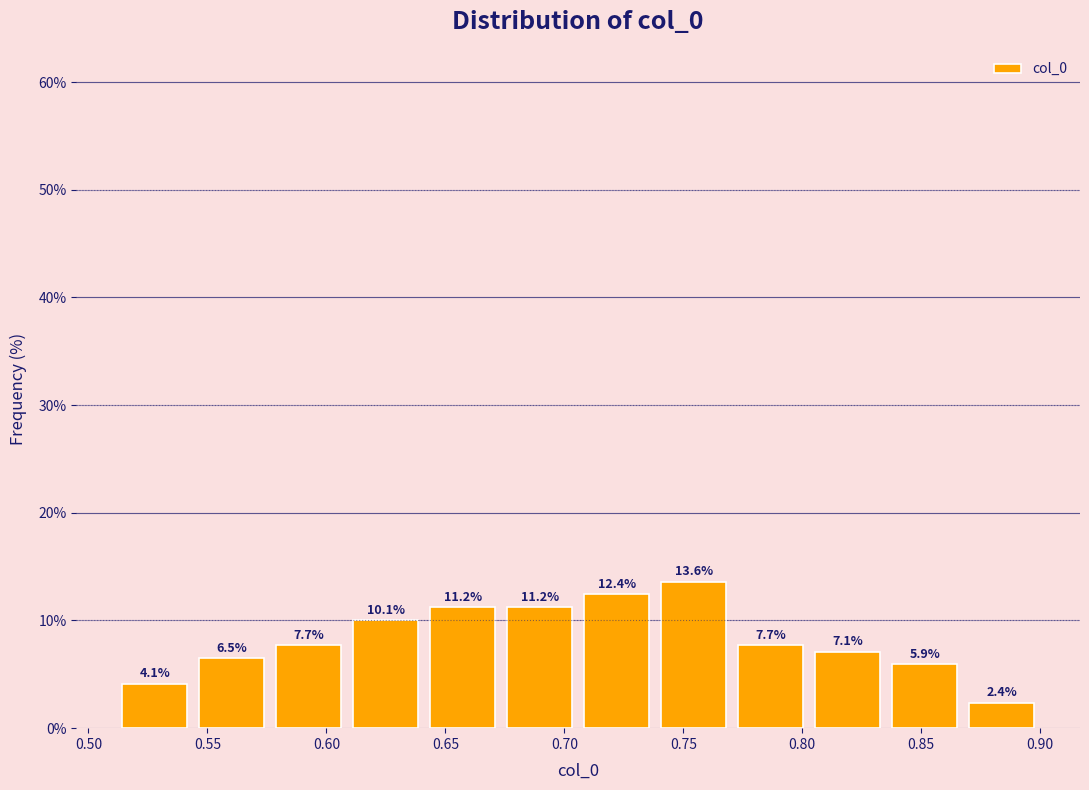

Over which range of the x-axis is the bar tallest?

0.740 to 0.770